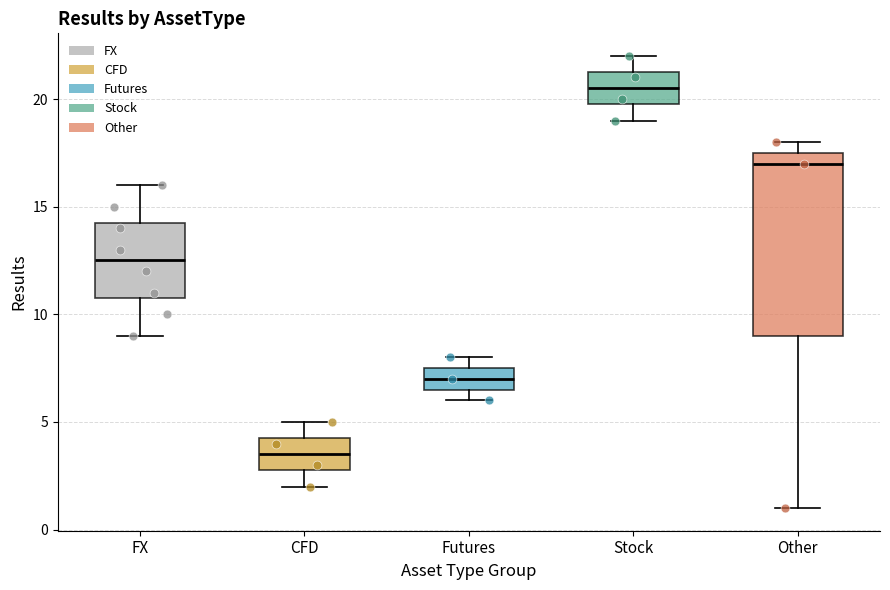

Where is the upper edge of the box for Other on the y-axis? The values are not printed on the chart, so give them approximately, as read against the axis.

17.5